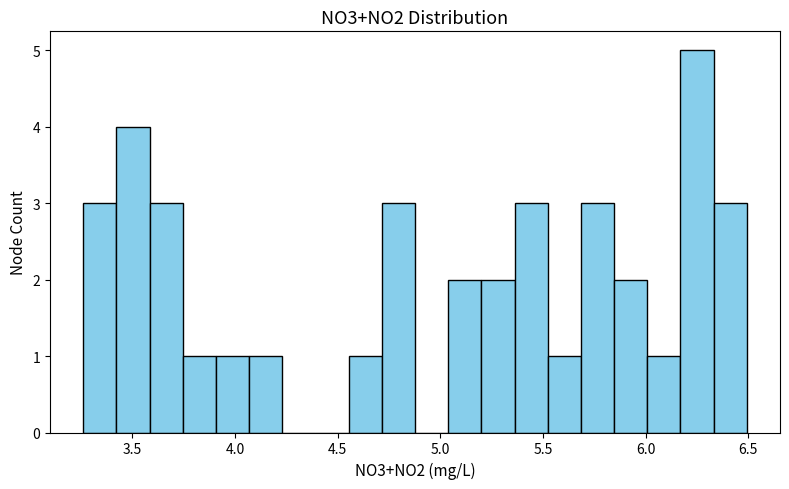

Around what value on the x-axis is the tallest bar? Give the approximate position of its centre, as read against the axis.

6.25